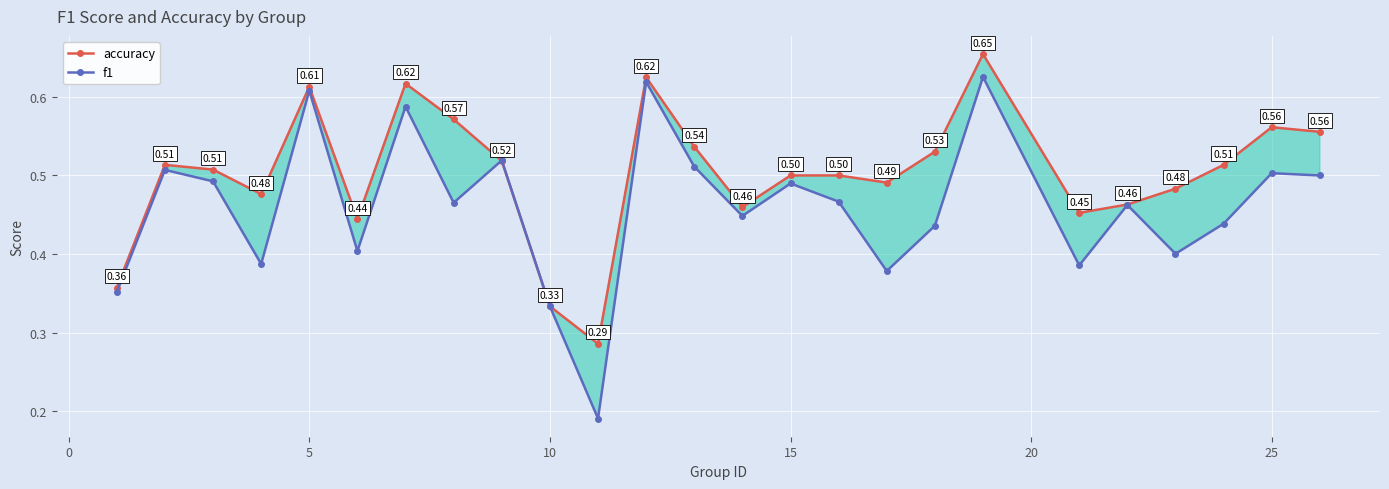

List the series in order of their peak value, highest first.

accuracy, f1